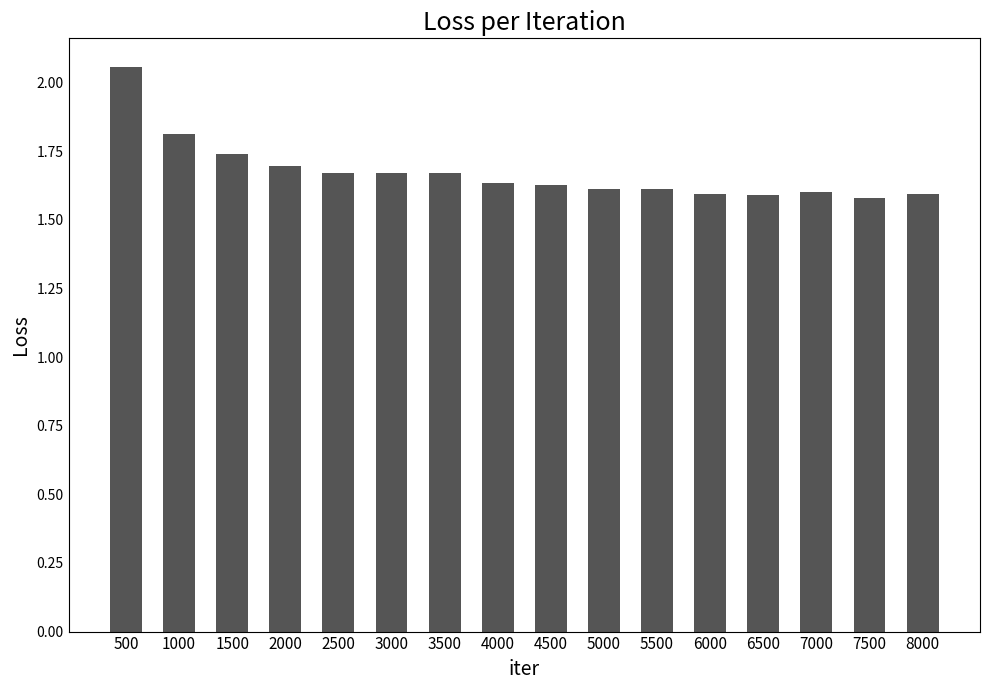

The chart shows a value of 1.7 at 1500. True or false?

True